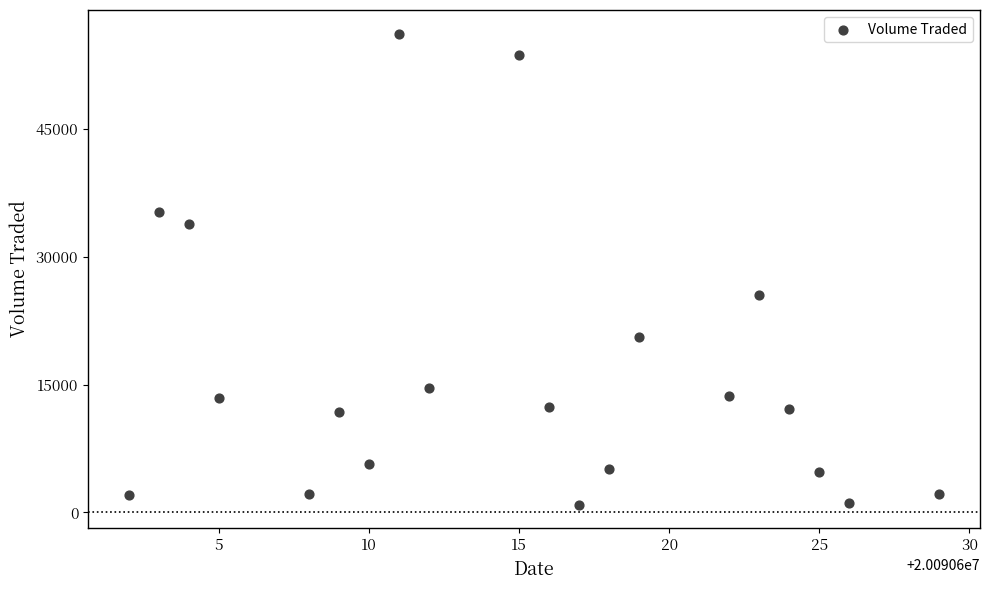

What Y value in the scatter plot is closest to 28550?

25500